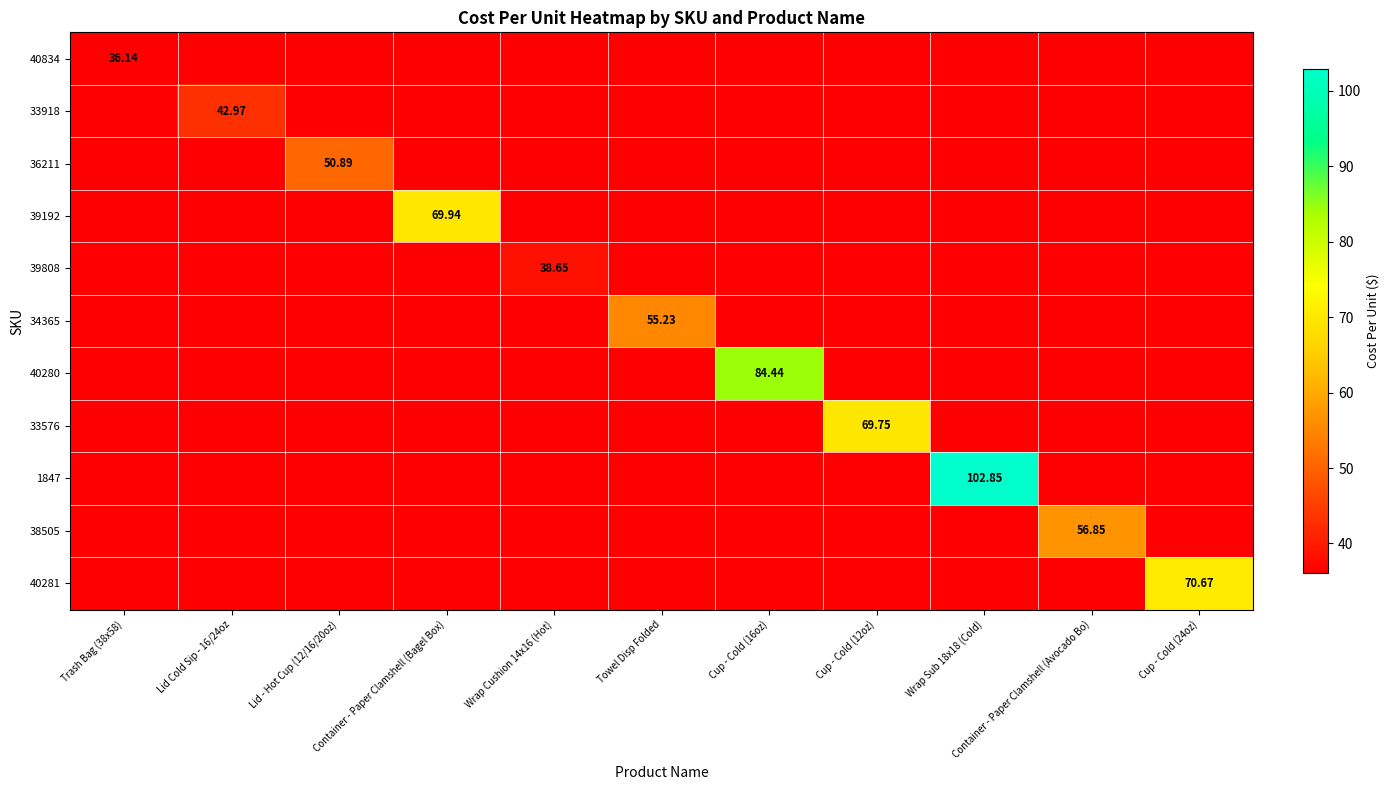

Which series changed the most between Lid - Hot Cup (12/16/20oz) and Container - Paper Clamshell (Bagel Box)?

39192